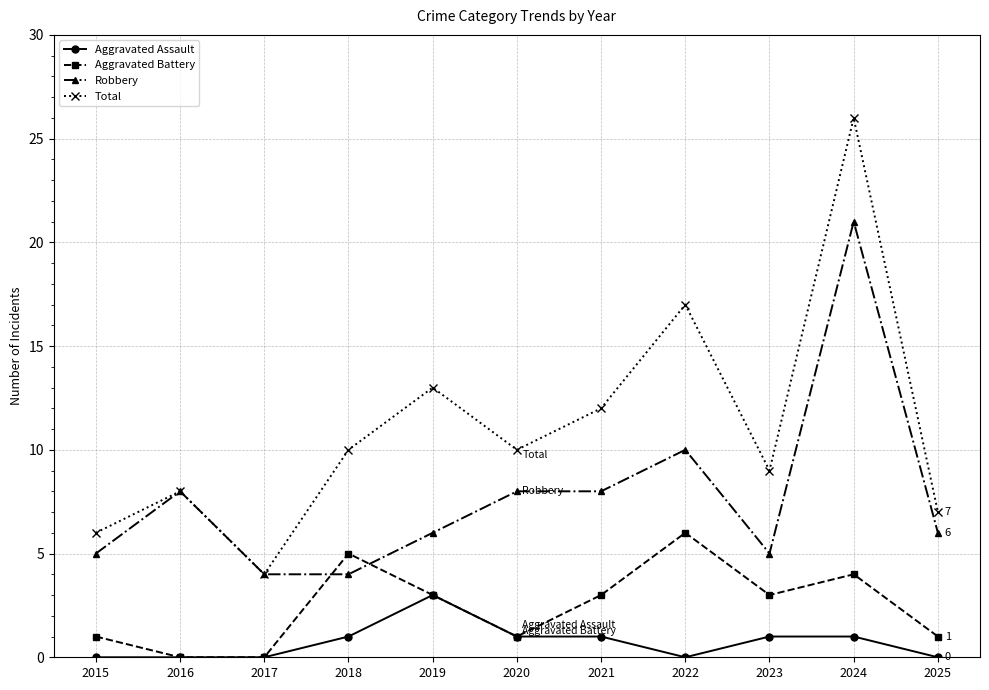

Count the number of categories in the chart.

11